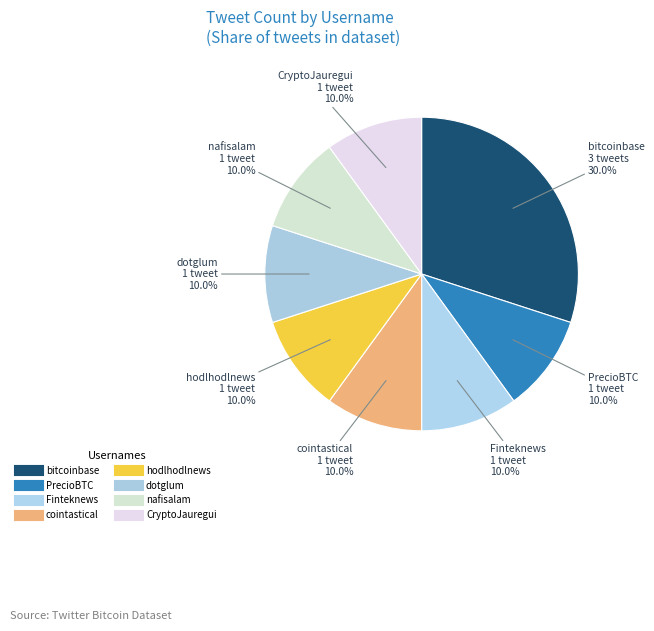

To the nearest percent, what is the difference between the largest and smallest slice percentages?

20%